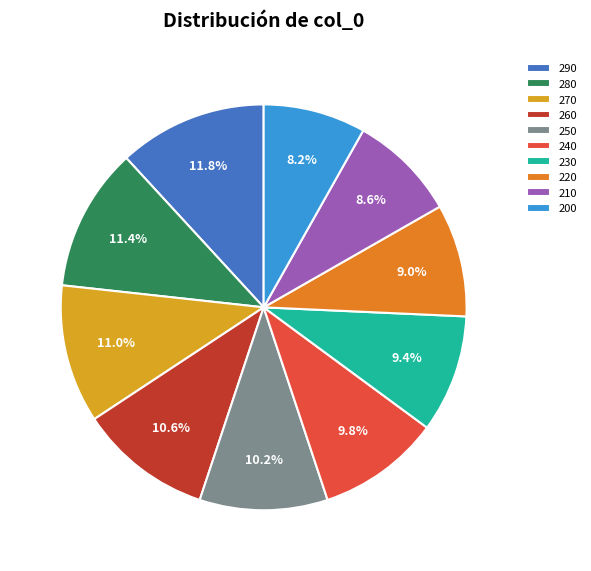

Is there any slice that represents more than half of the pie?

No